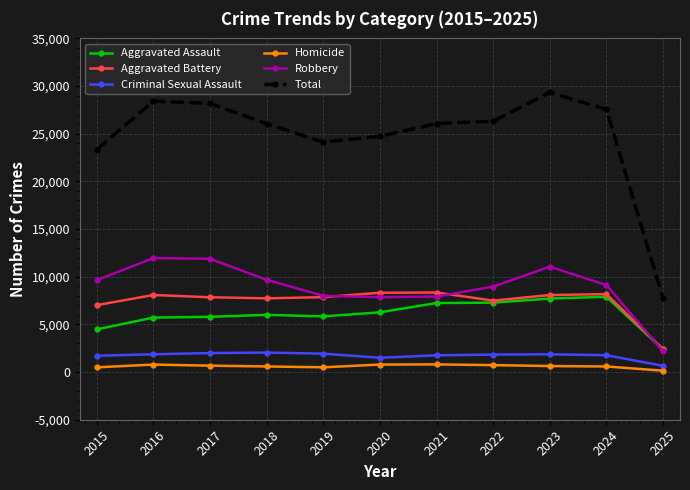

Is this an area chart (filled region under the line)?

No